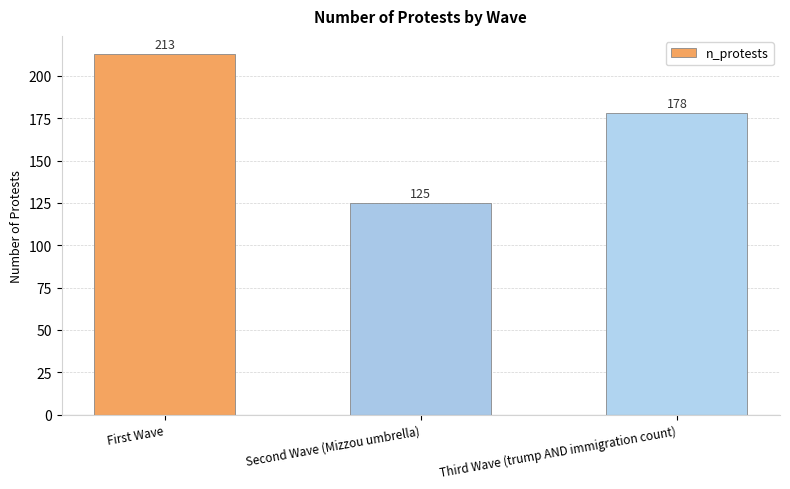

The value at First Wave is 355. True or false?

False